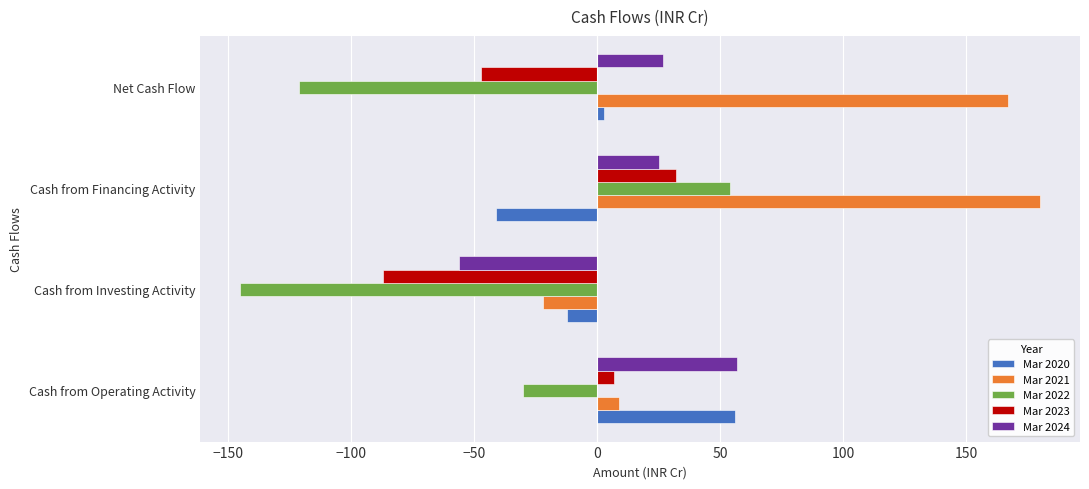

List the labels in order of Mar 2023 value, smallest first.

Cash from Investing Activity, Net Cash Flow, Cash from Operating Activity, Cash from Financing Activity